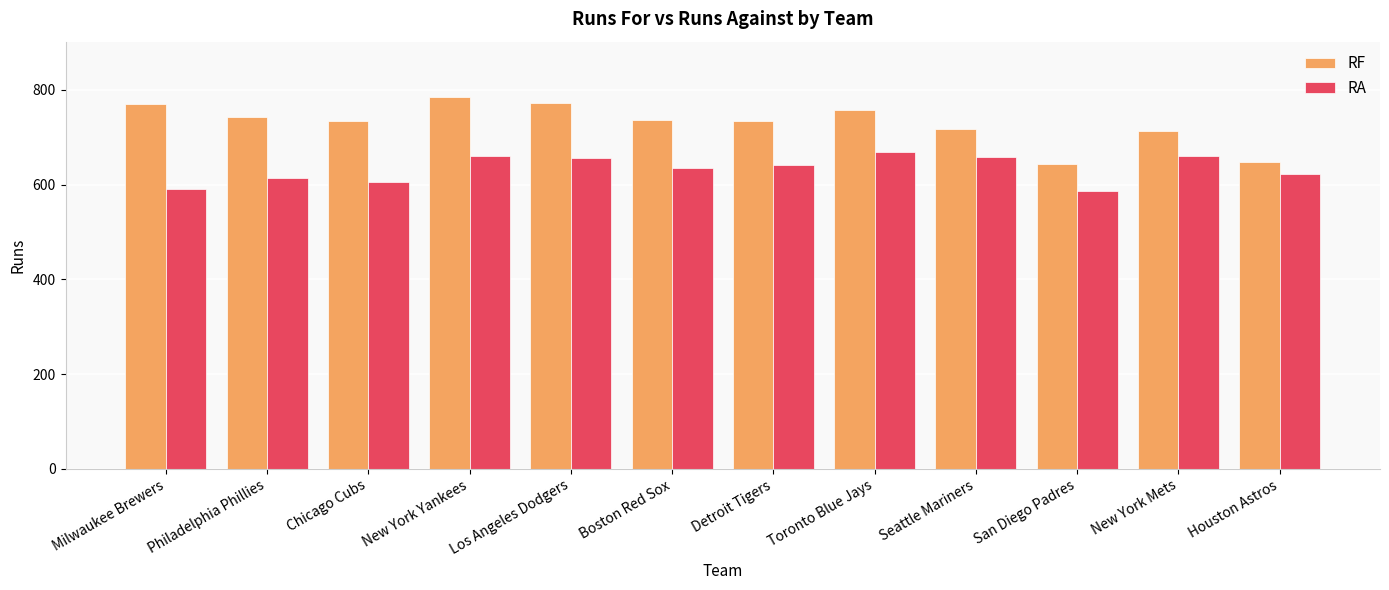

What is the smallest value displayed?

586